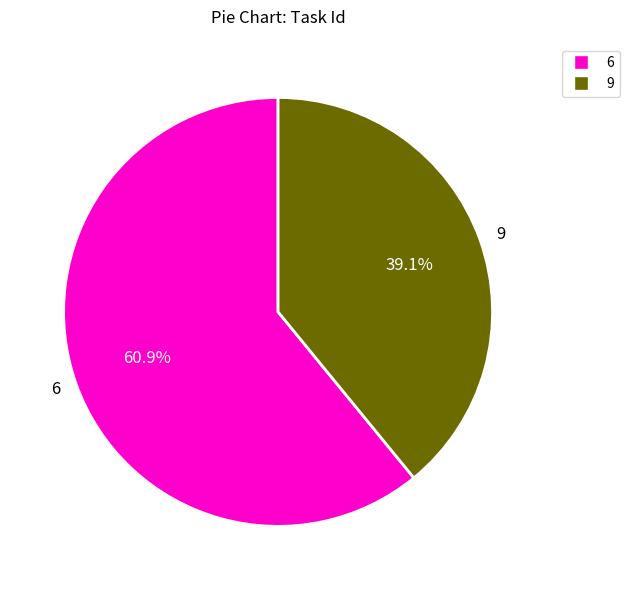

To the nearest percent, what is the difference between the 9 and 6 slice percentages?

22%